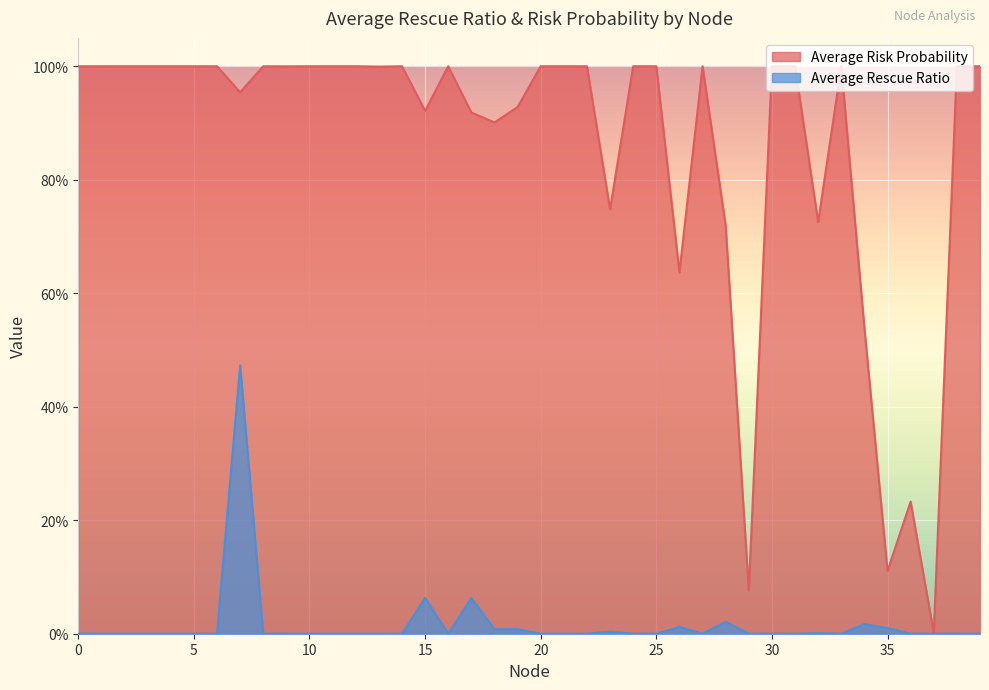

Which has a higher value, 12 or 15?

12